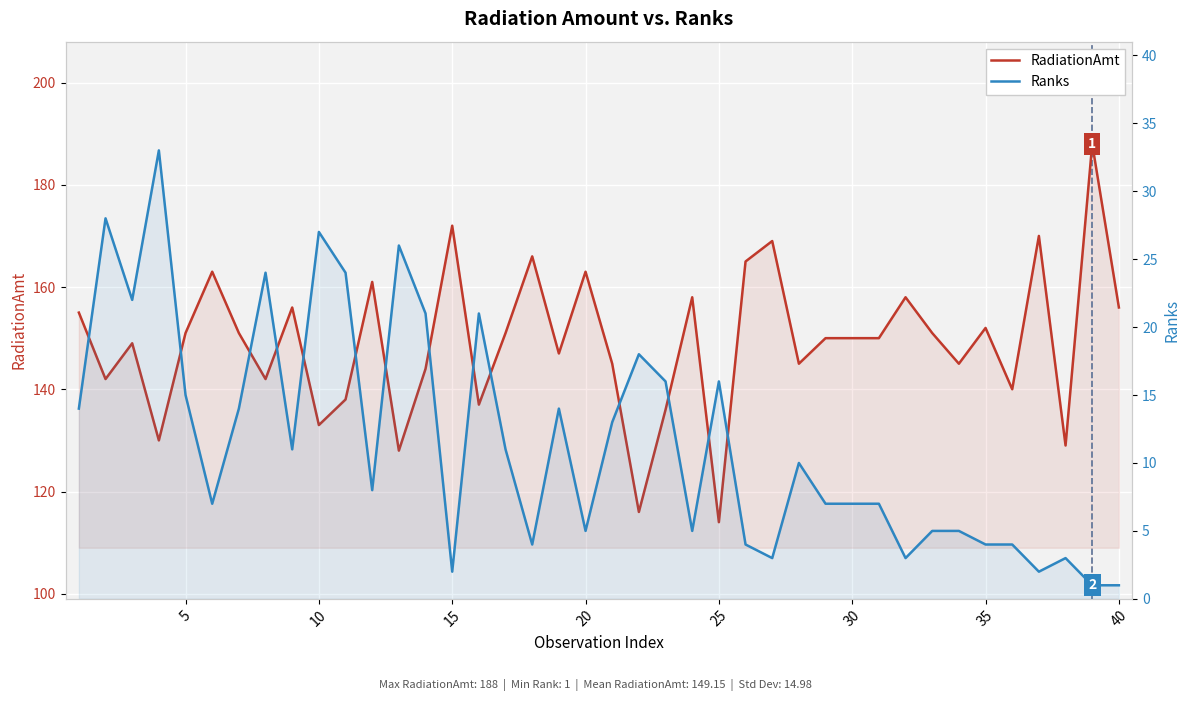

How many lines are shown in the chart?

2